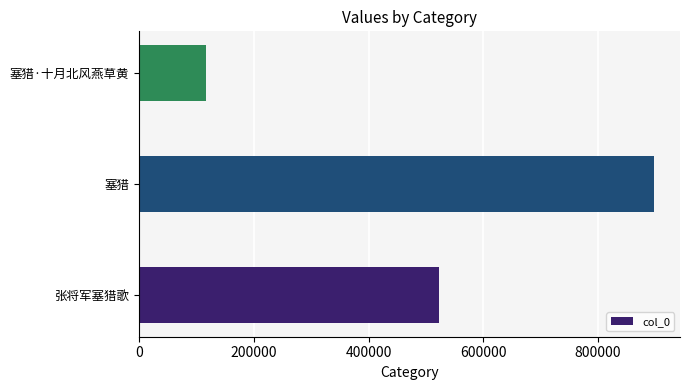

What is the maximum value shown in the chart?

898197